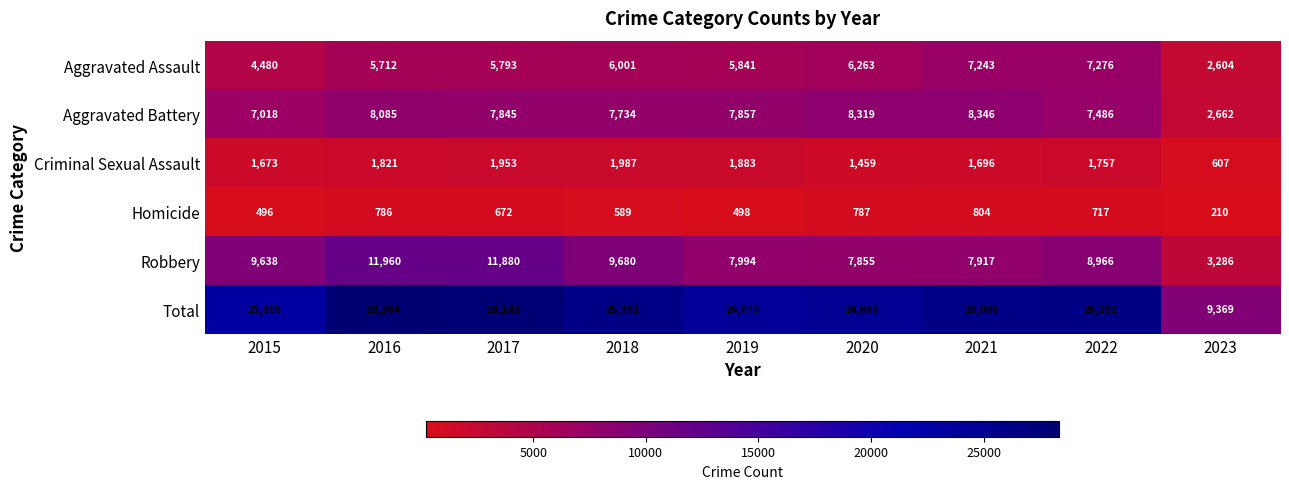

What is the difference between the Total values at 2022 and 2018?

211